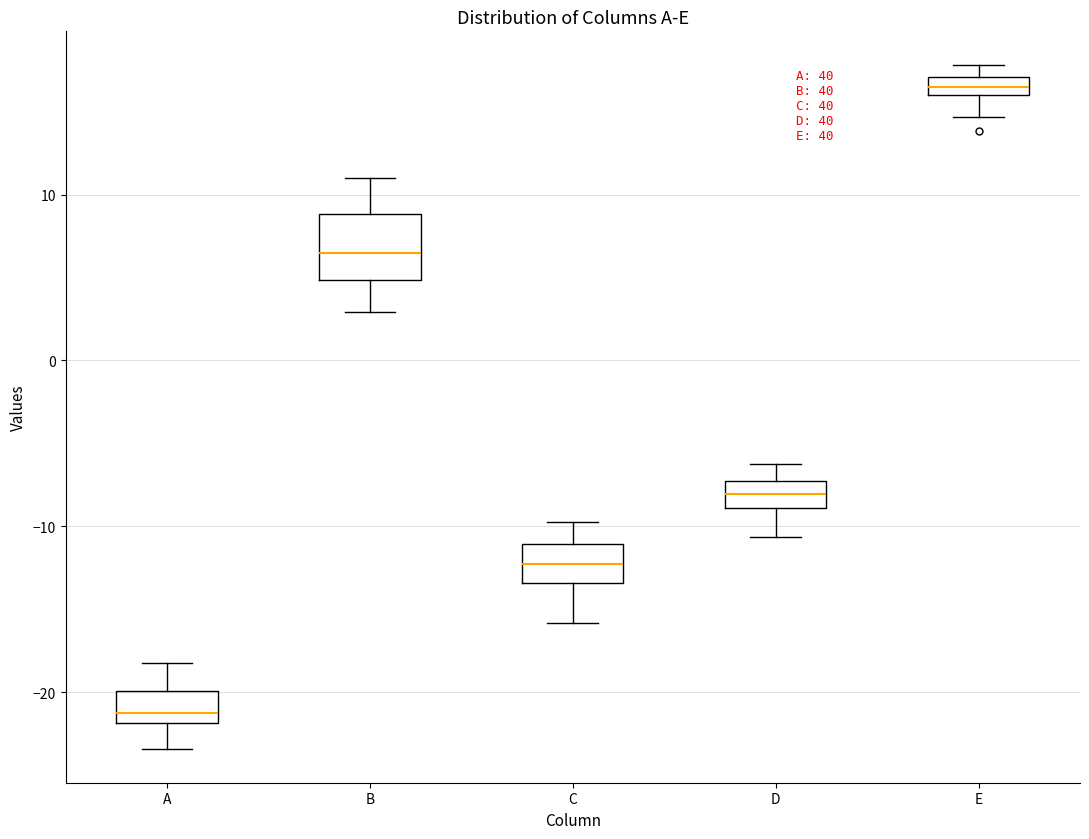

Comparing the boxes themselves (not the whiskers), which one is the tallest?

B